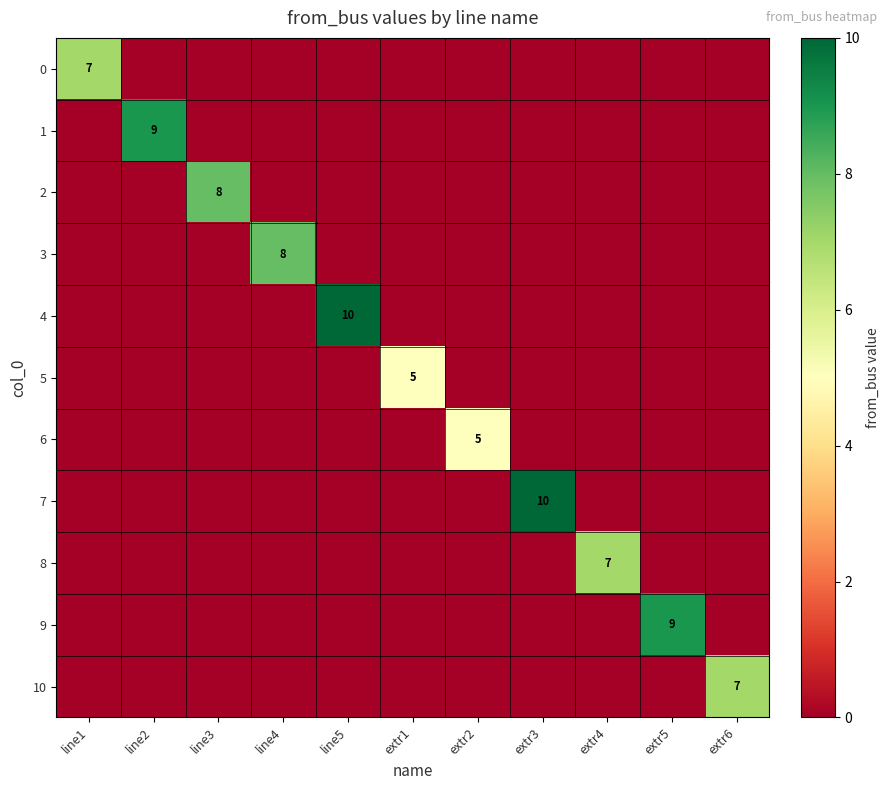

What is the maximum value shown in the chart?

10